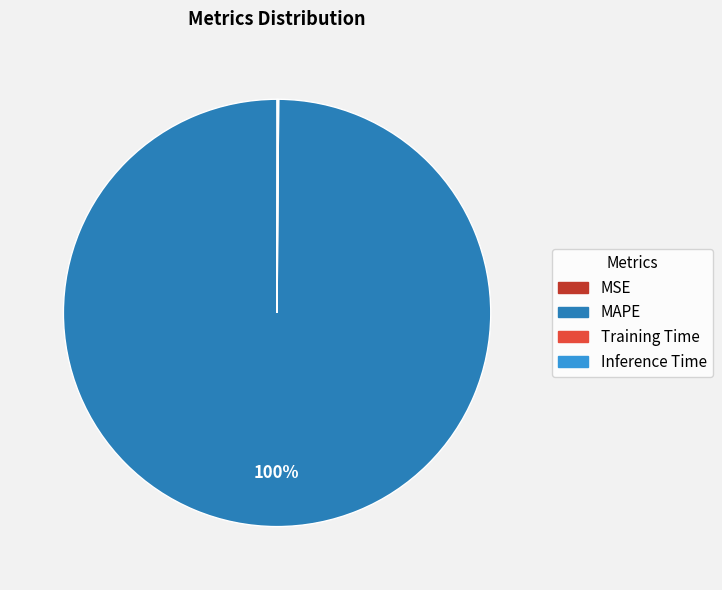

True or false: MAPE accounts for 87% of the total.

False